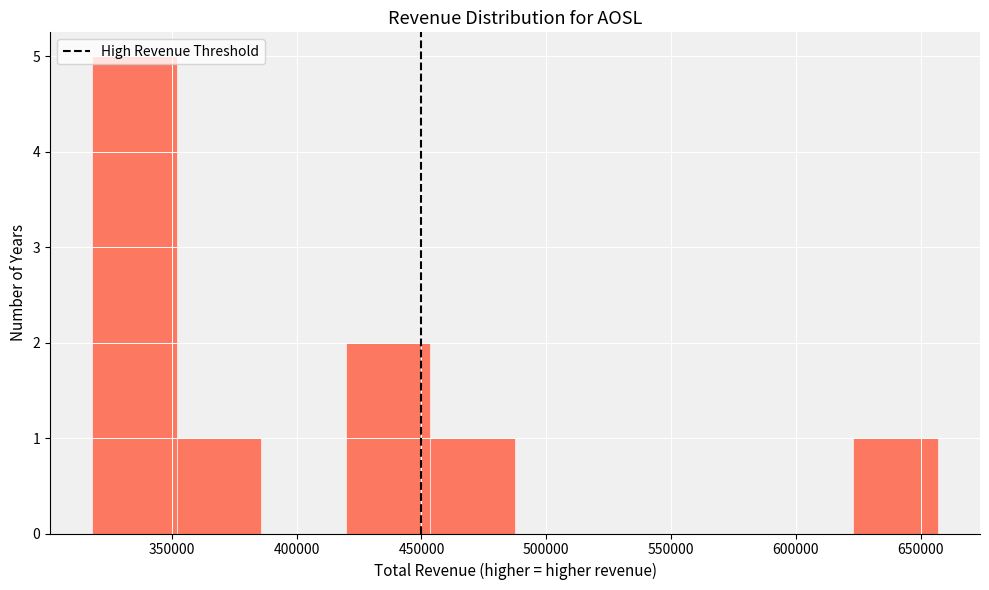

What is the height of the bar covering 420000 to 455000 on the x-axis? Neither the bar edges nor the heights are printed on the chart, so give them approximately, as read against the axes.

2